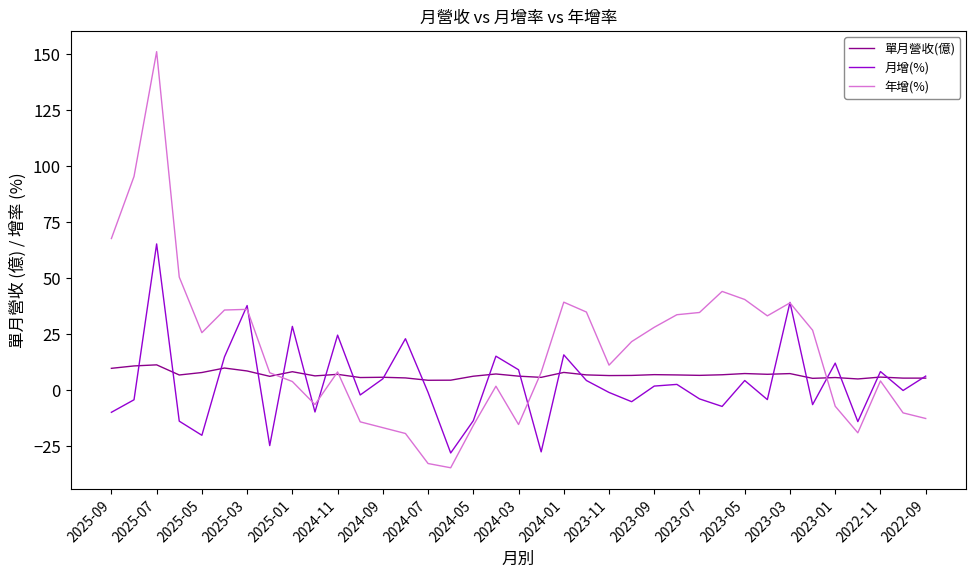

List the series in order of their peak value, lowest first.

單月營收(億), 月增(%), 年增(%)